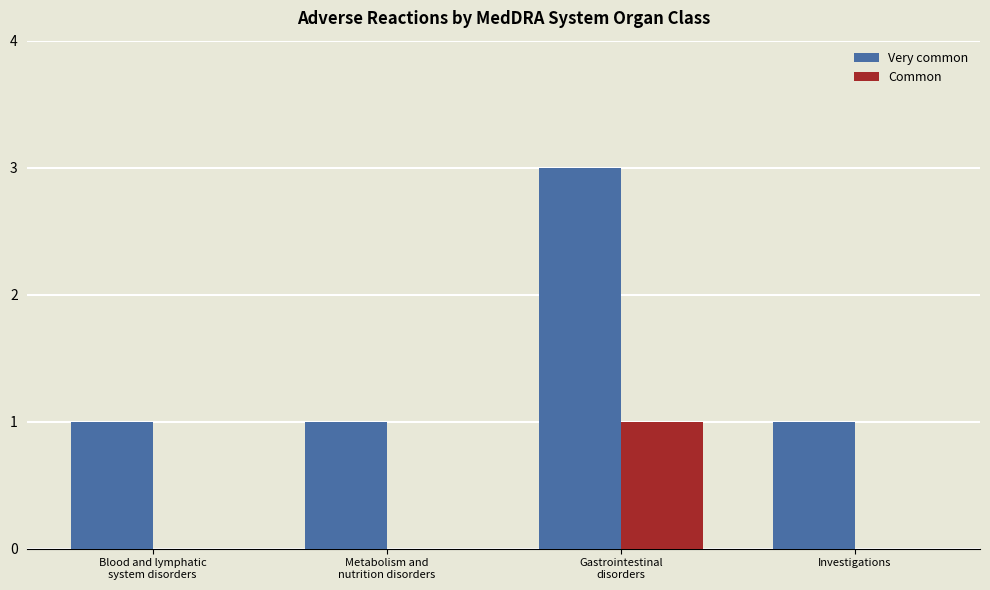

Is it true that Common equals 1 at Investigations?

False